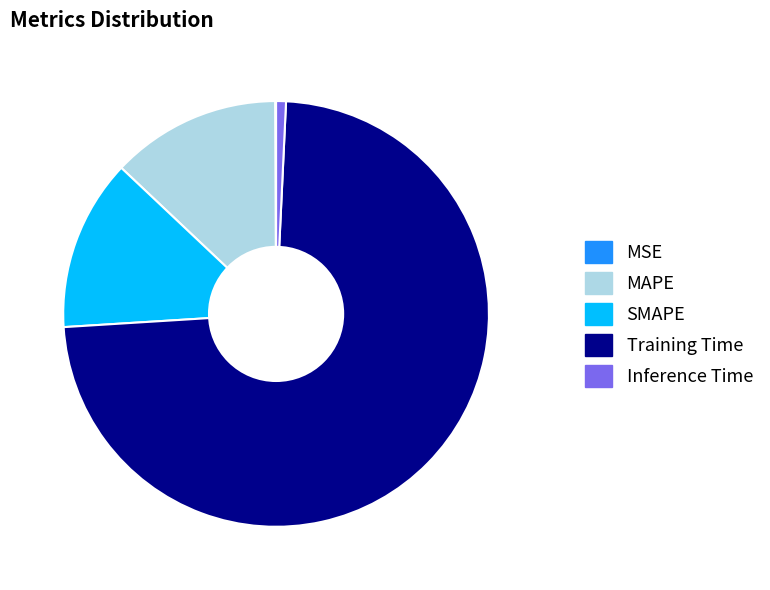

True or false: MAPE accounts for 13% of the total.

True